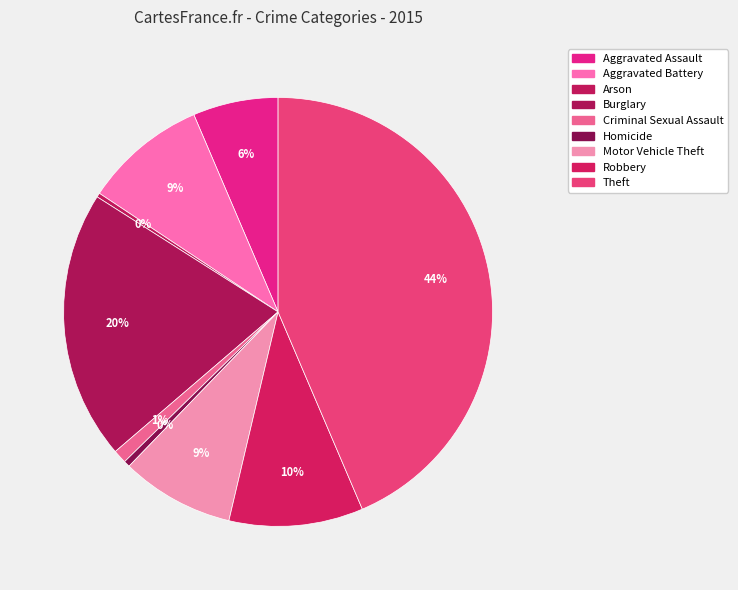

Is it true that Criminal Sexual Assault is 8% of the pie?

False